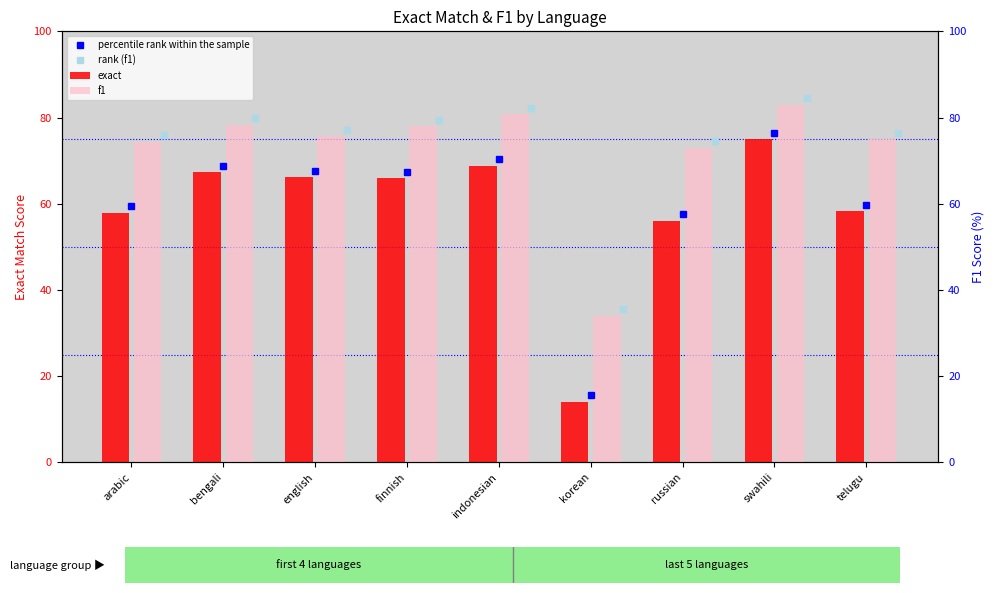

How many bars are there in each group?

2